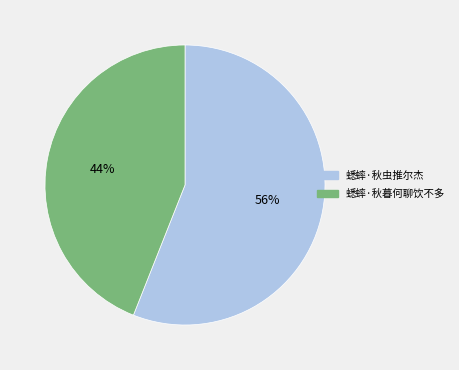

Between 蟋蟀·秋暮何聊饮不多 and 蟋蟀·秋虫推尔杰, which is larger?

蟋蟀·秋虫推尔杰